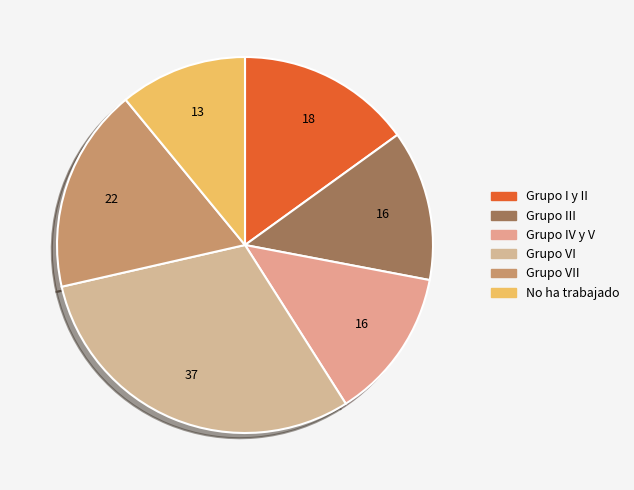

How many segments does this pie chart have?

6